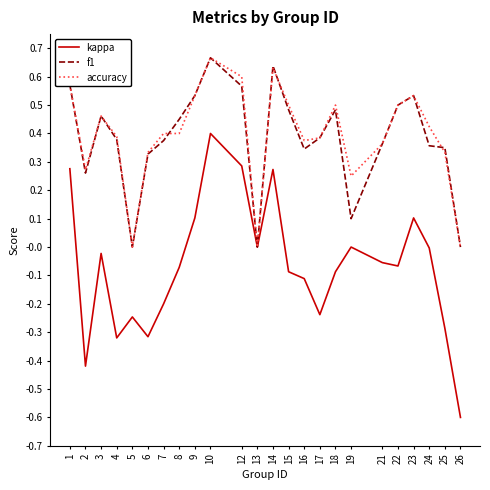

What are all the series names shown in the legend?

kappa, f1, accuracy